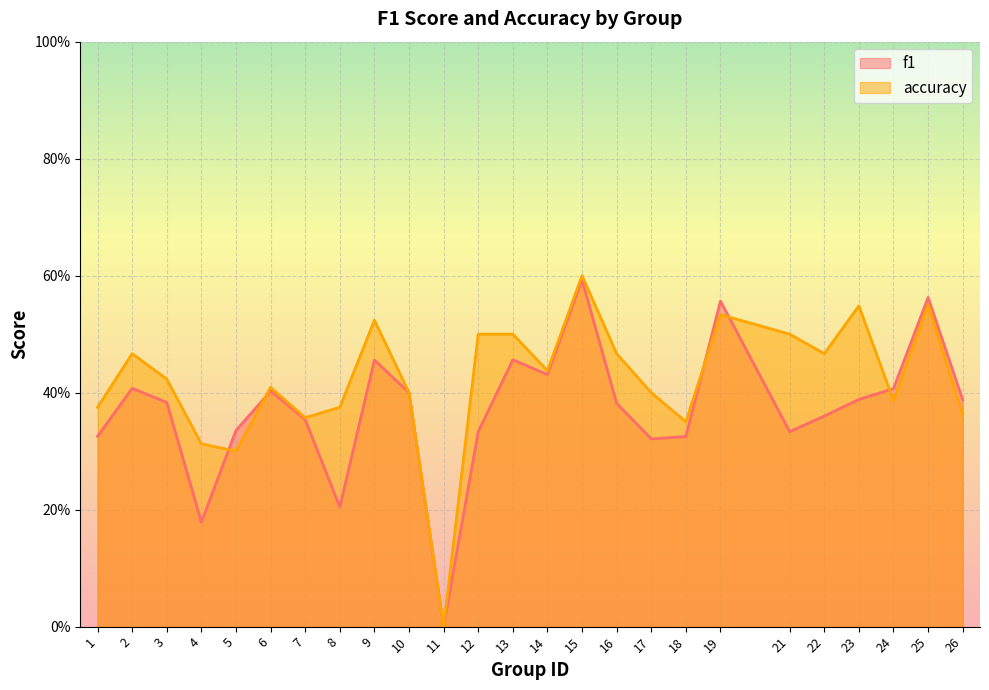

What are all the series names shown in the legend?

f1, accuracy